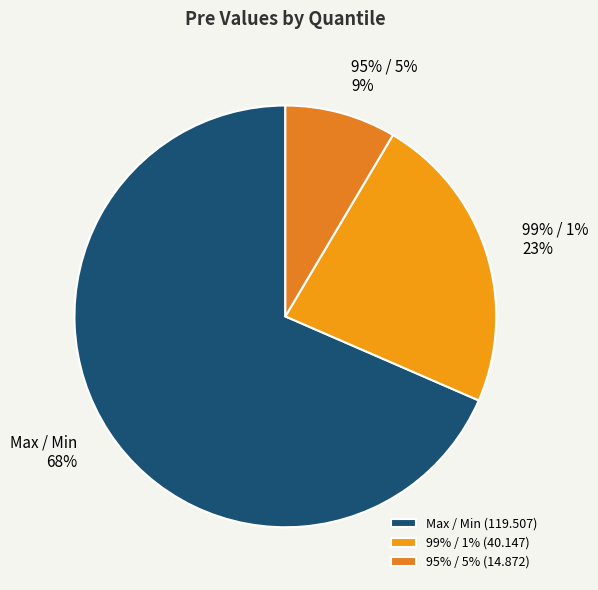

The Max / Min slice represents 81% of the pie. True or false?

False